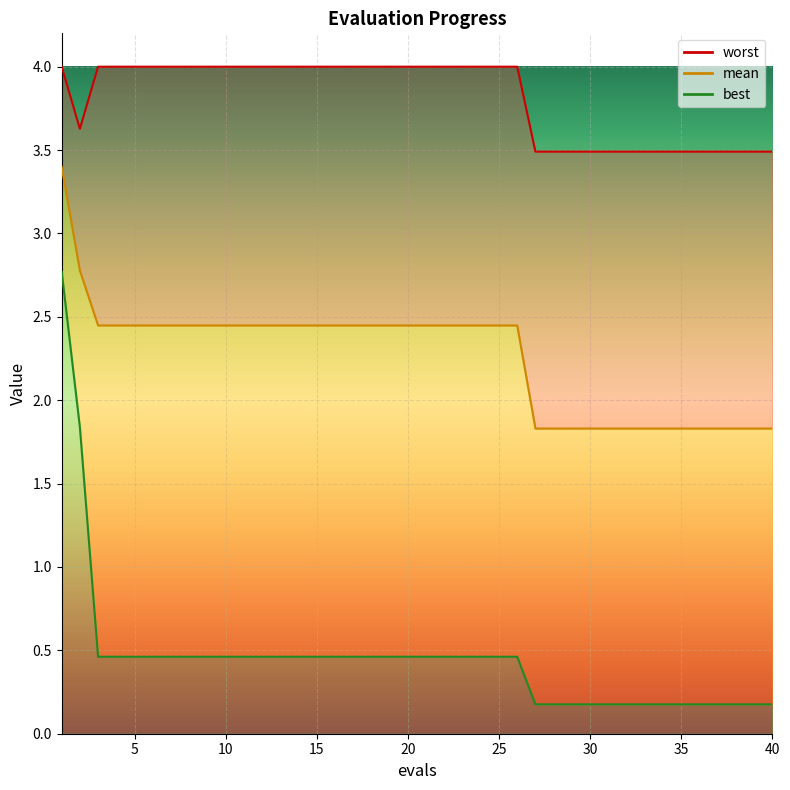

True or false: best and mean cross at least once.

False